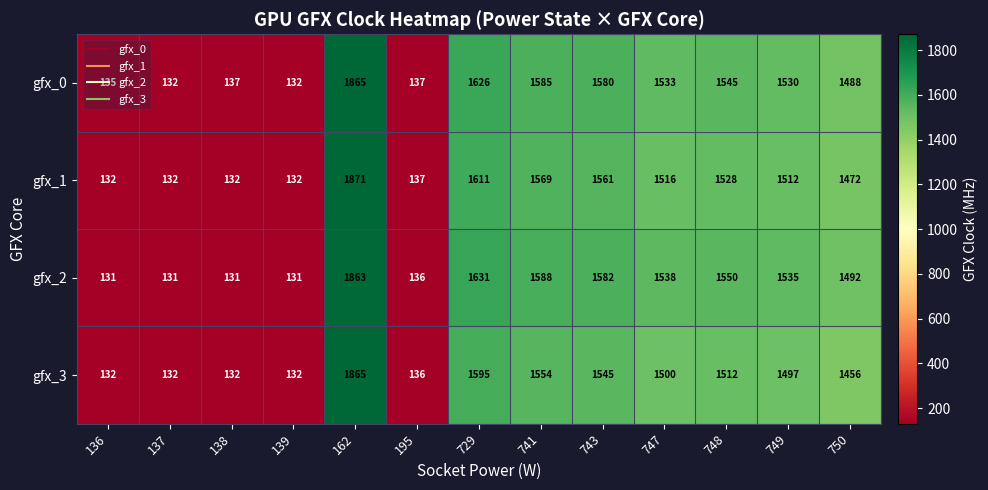

Count the number of categories in the chart.

13